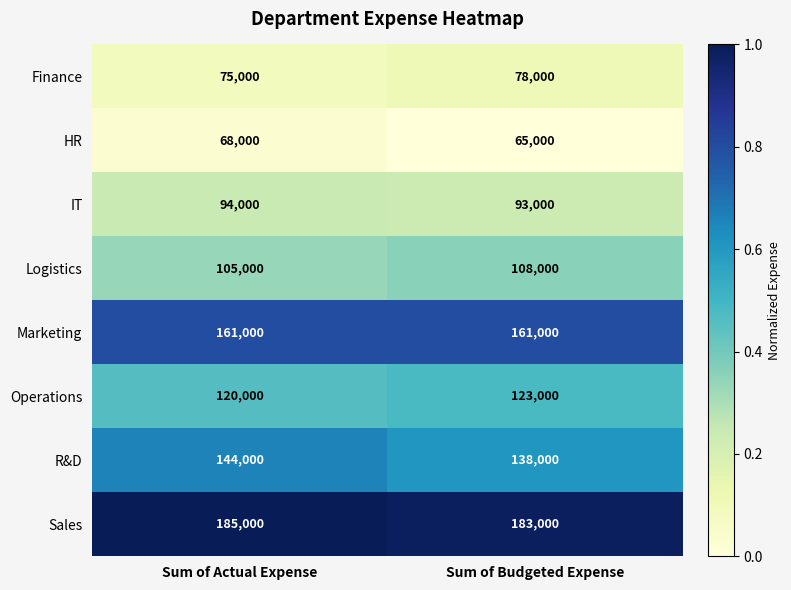

True or false: HR has a value of 17298 at Sum of Actual Expense.

False